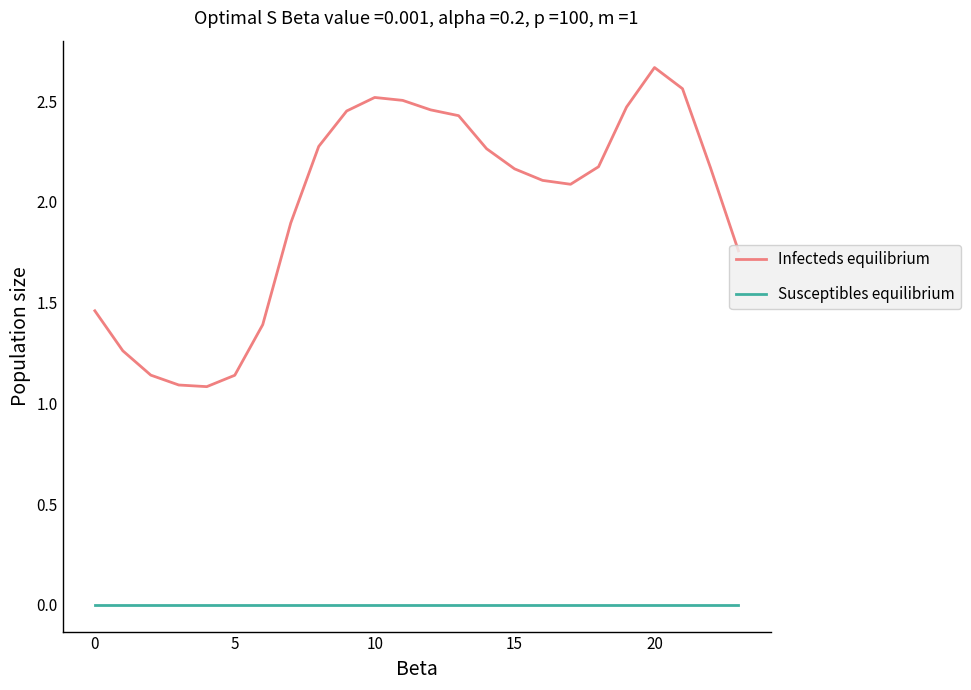

Which series has the largest range (max minus min)?

Infecteds equilibrium